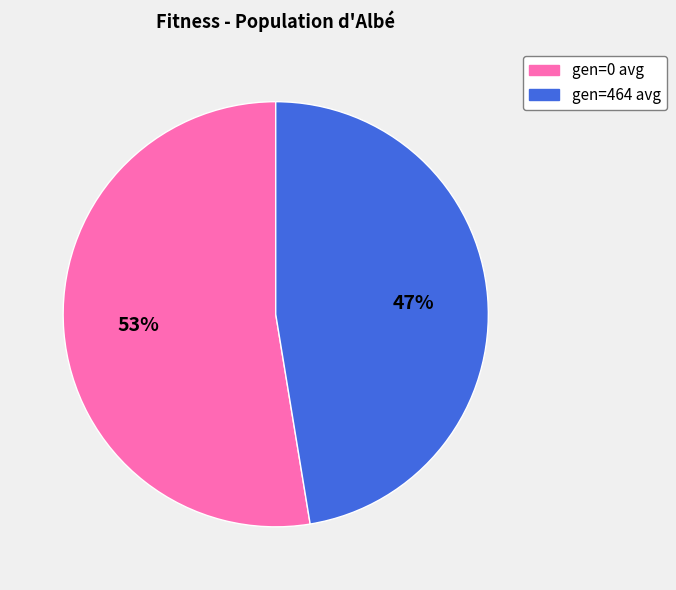

Rank the categories by value from highest to lowest.

gen=0 avg, gen=464 avg